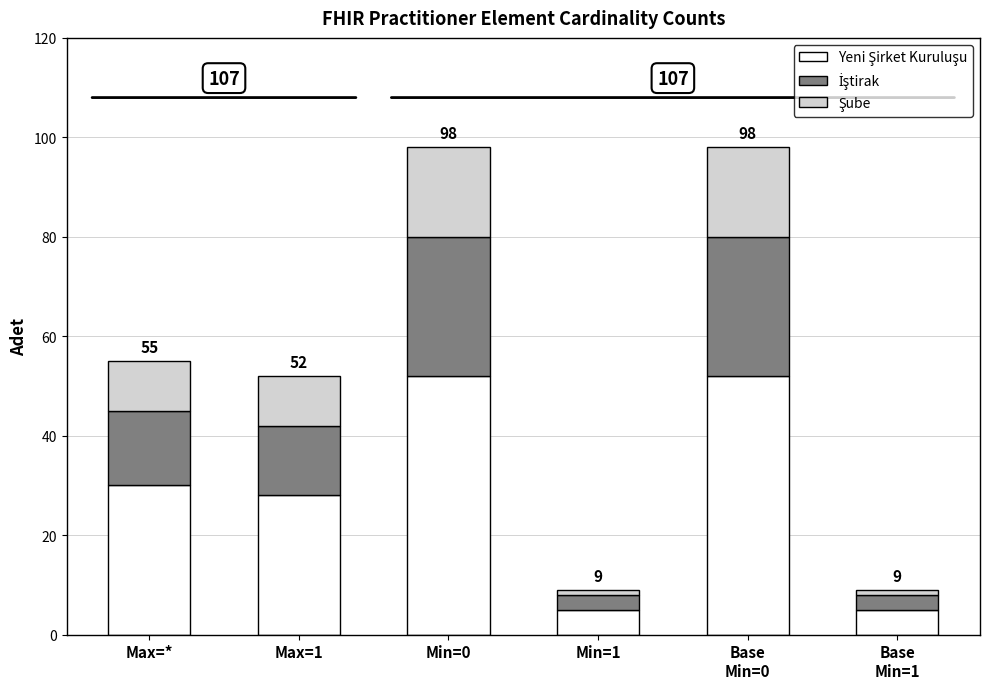

What is the average value of the Şube series?

10